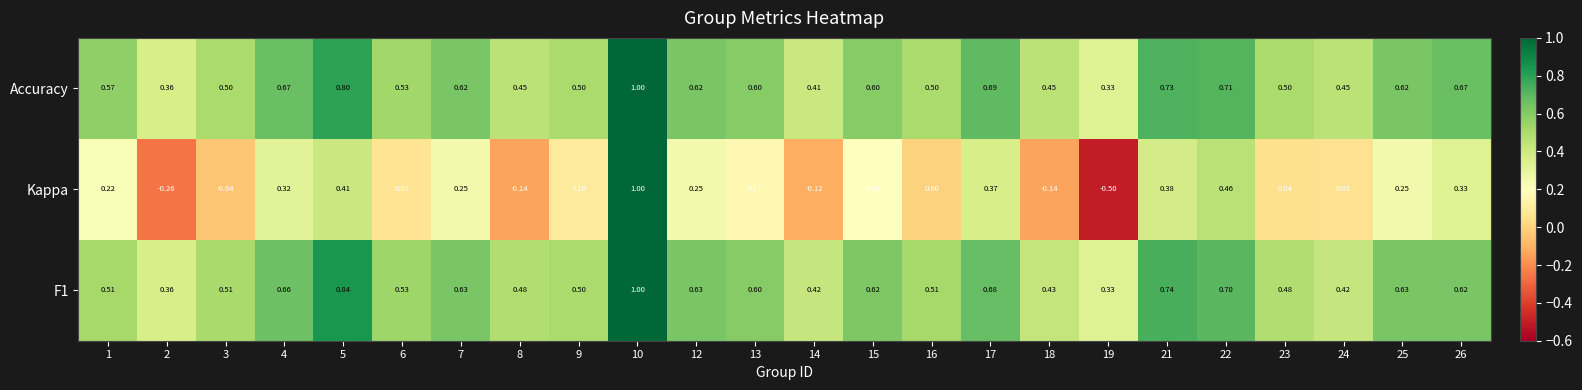

Which series has the largest total across all categories?

Accuracy